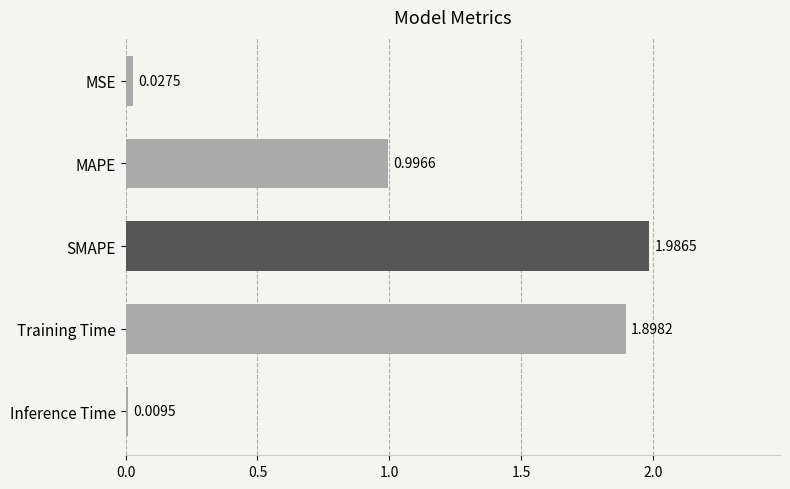

Which label corresponds to the smallest value in the chart?

Inference Time